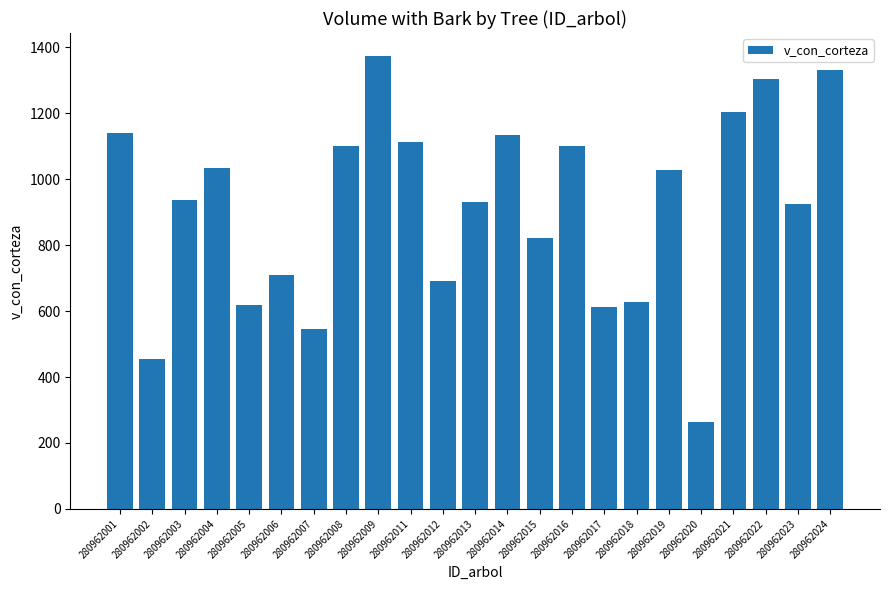

What is the sum of all values?

21008.0